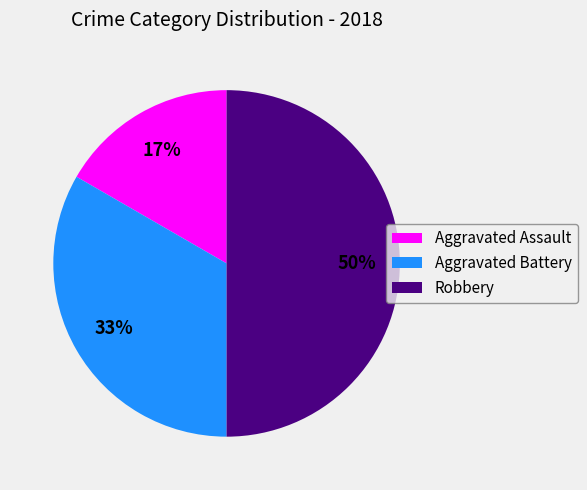

The Aggravated Battery slice represents 22% of the pie. True or false?

False